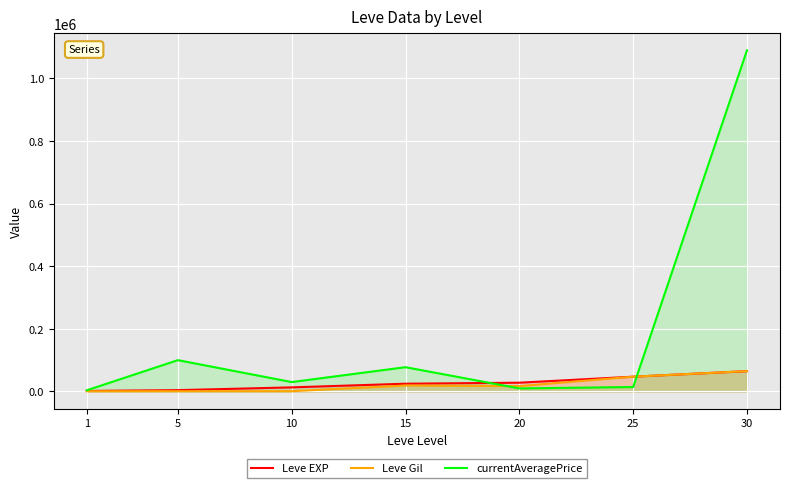

What is the total value across all series at 30?

1218887